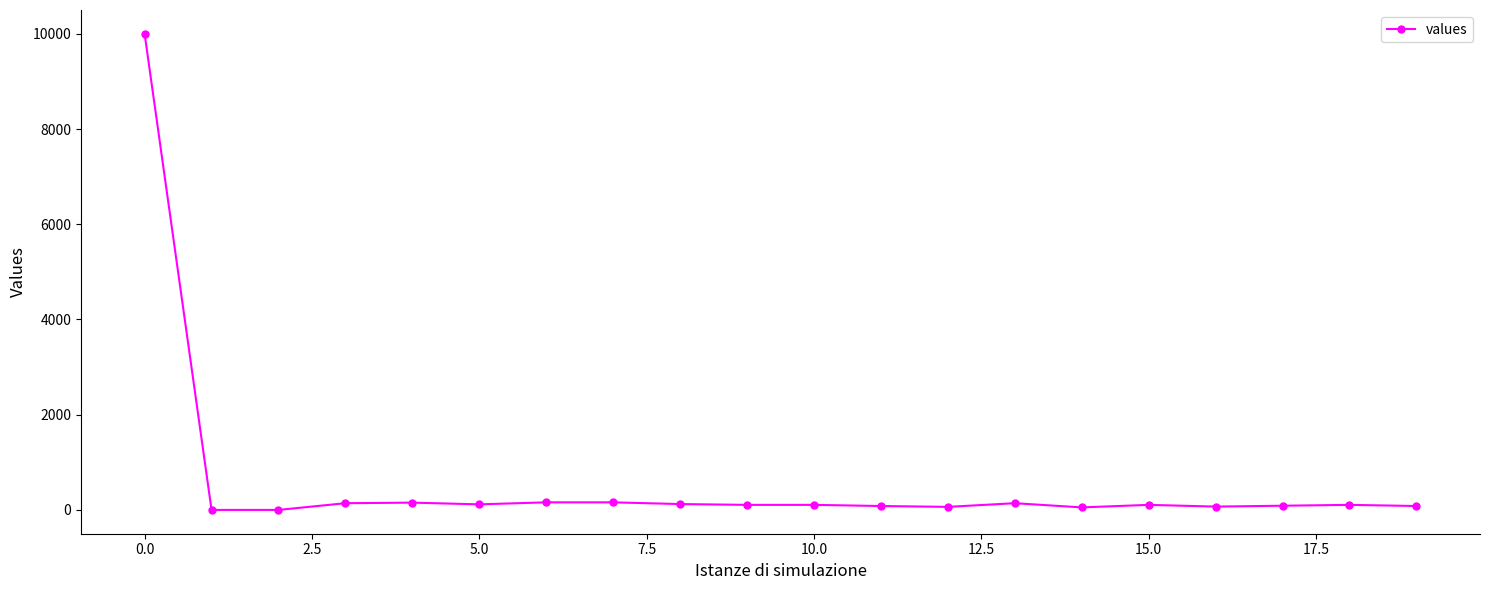

What is the maximum value shown in the chart?

10000